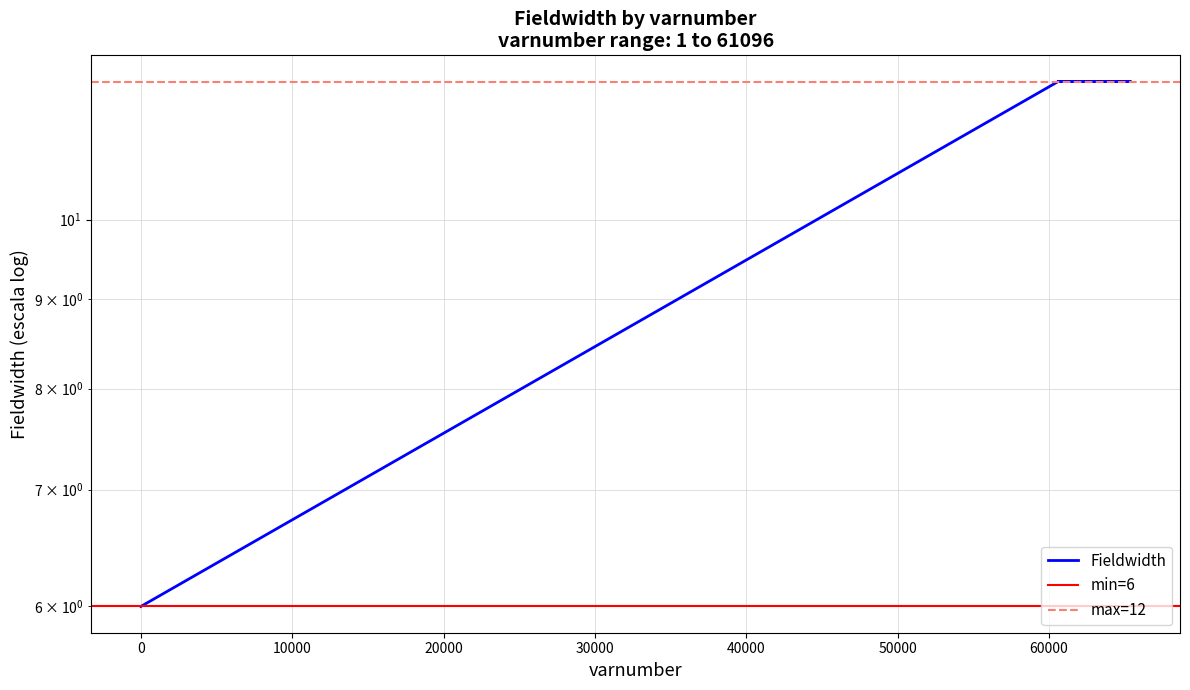

Does the chart display data point markers on the line(s)?

No